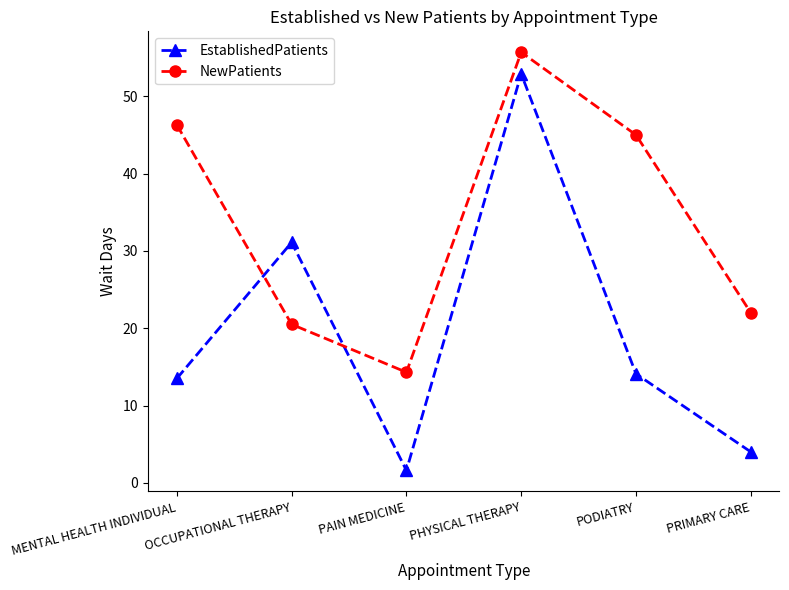

The value of EstablishedPatients at MENTAL HEALTH INDIVIDUAL is 21.1. True or false?

False